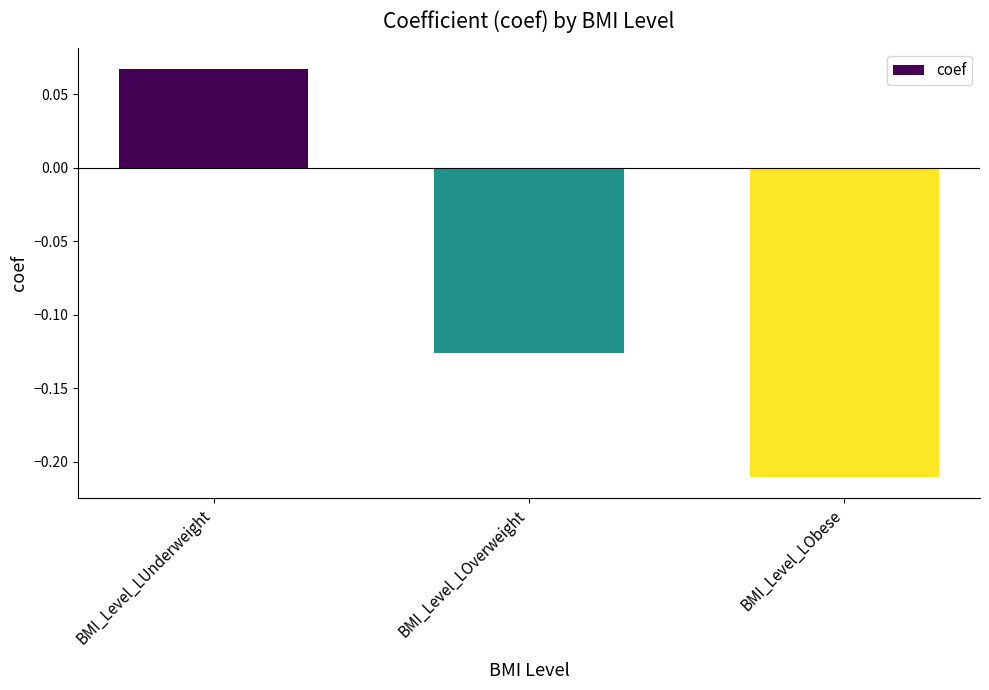

What is the difference between the maximum and second lowest values?

0.2